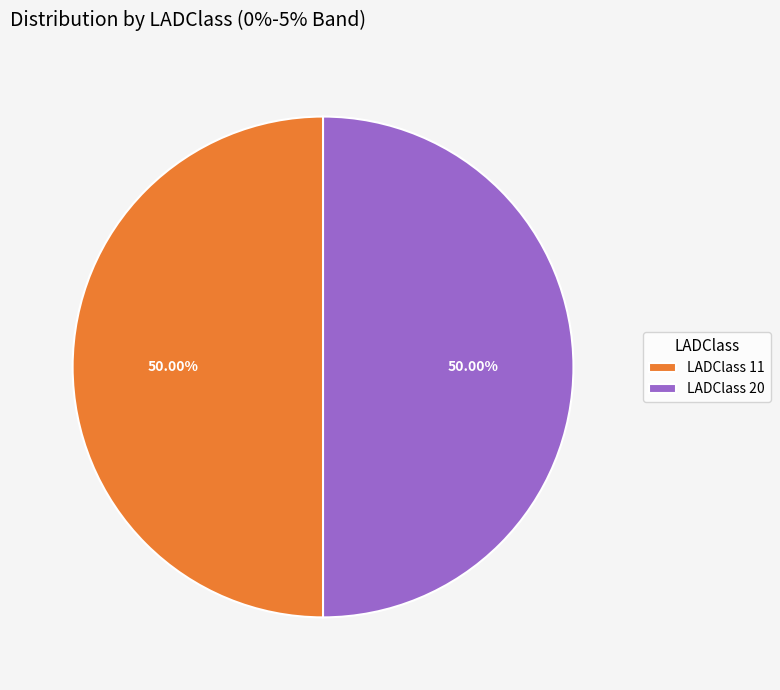

Do LADClass 20 and LADClass 11 together represent more than half of the pie?

Yes